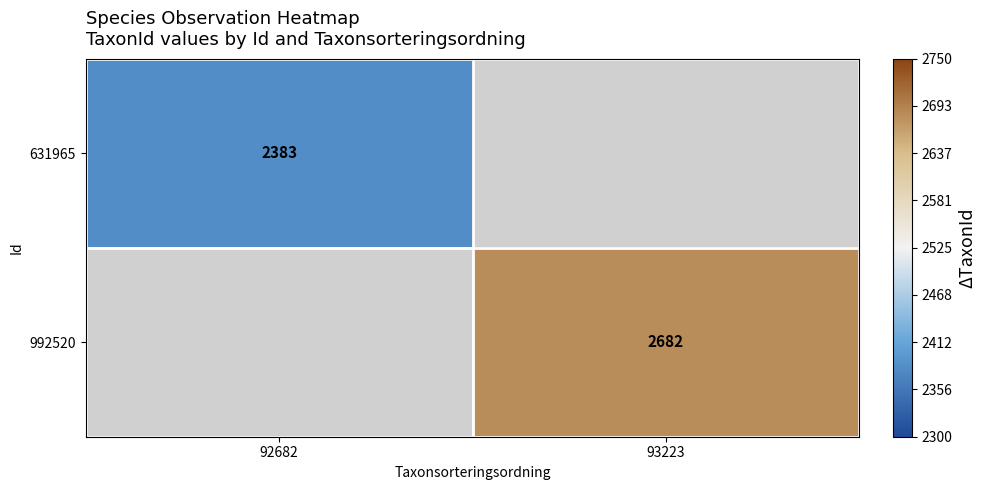

How many categories are shown in the chart?

2